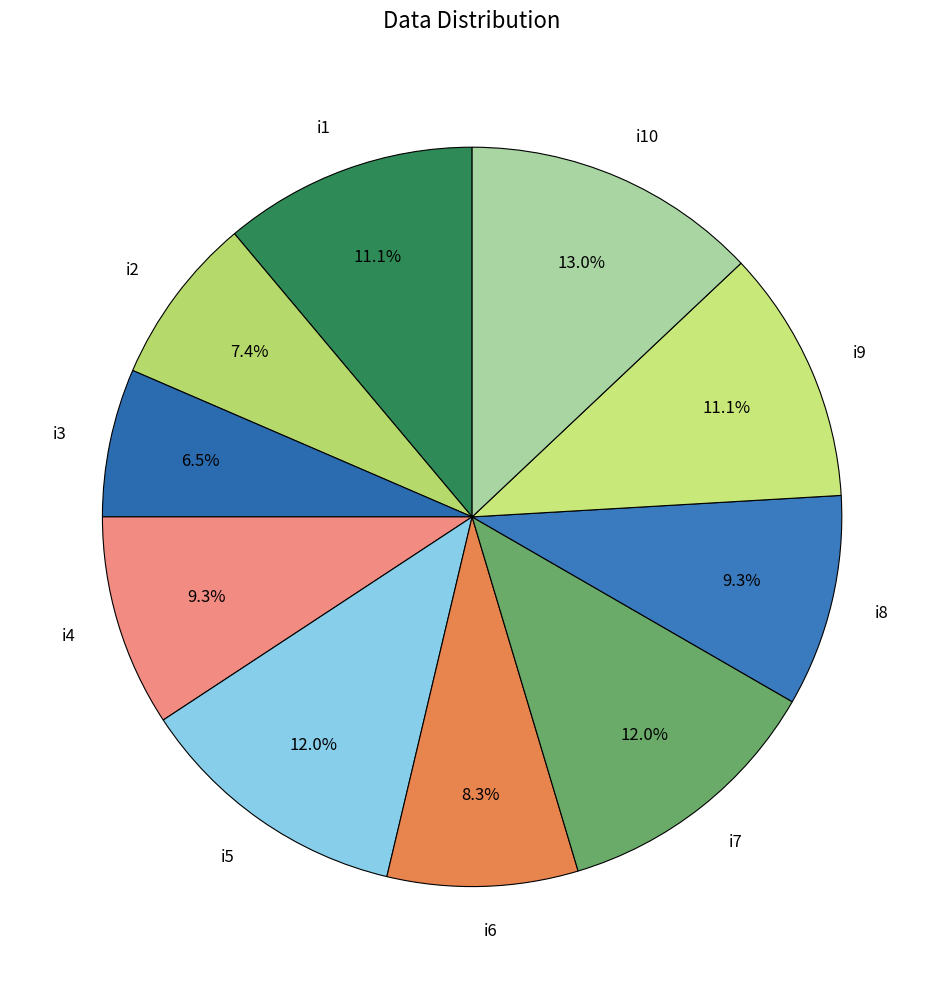

To the nearest percent, what is the difference between the largest and smallest slice percentages?

6%